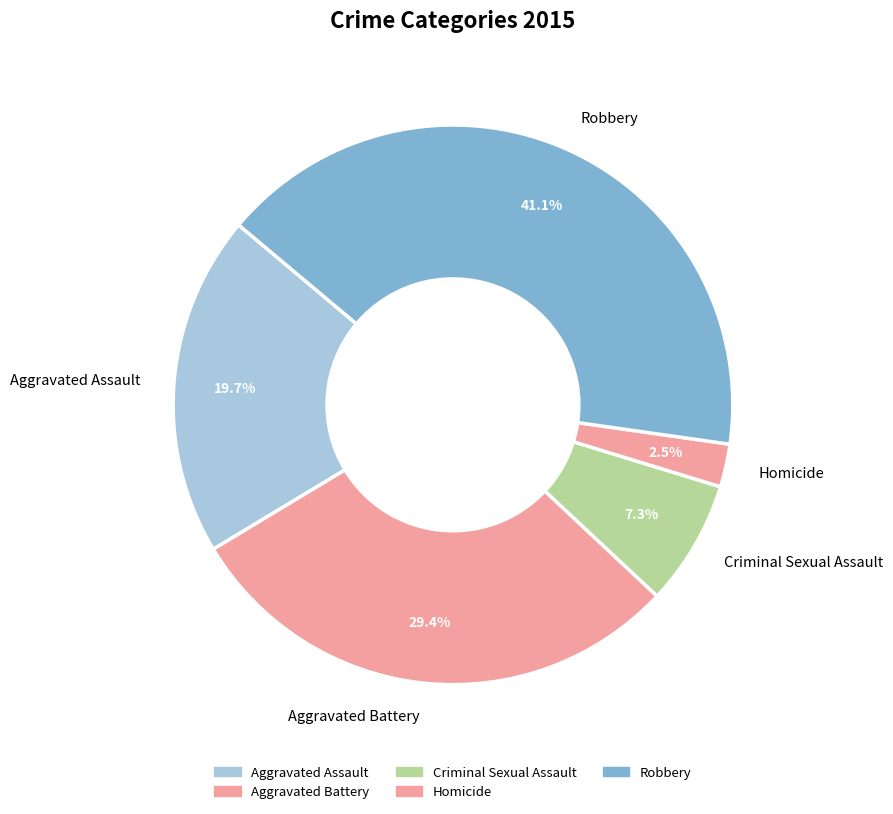

Which has a higher value, Homicide or Aggravated Assault?

Aggravated Assault